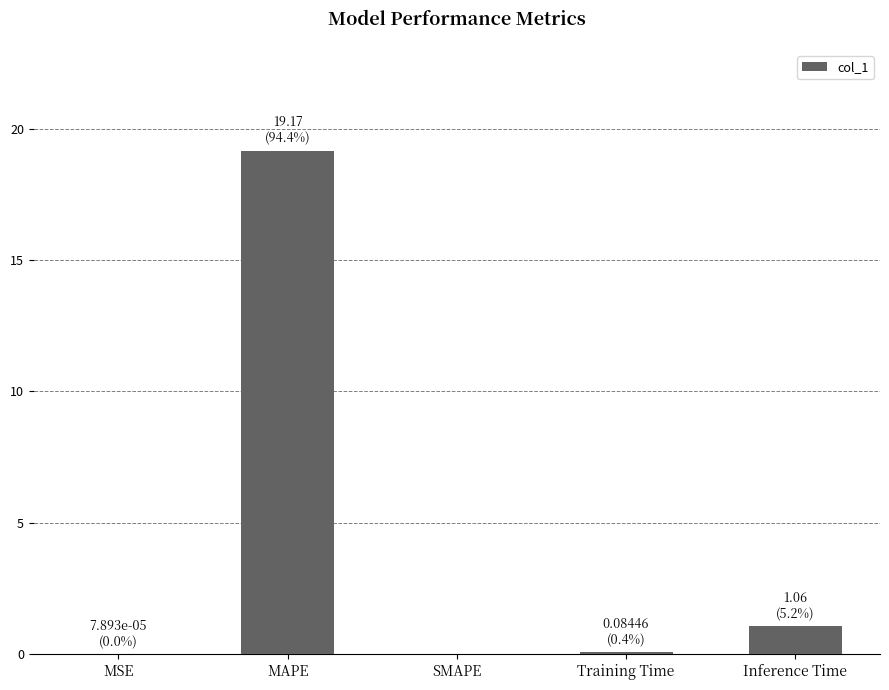

Between MAPE and Training Time, which is larger?

MAPE